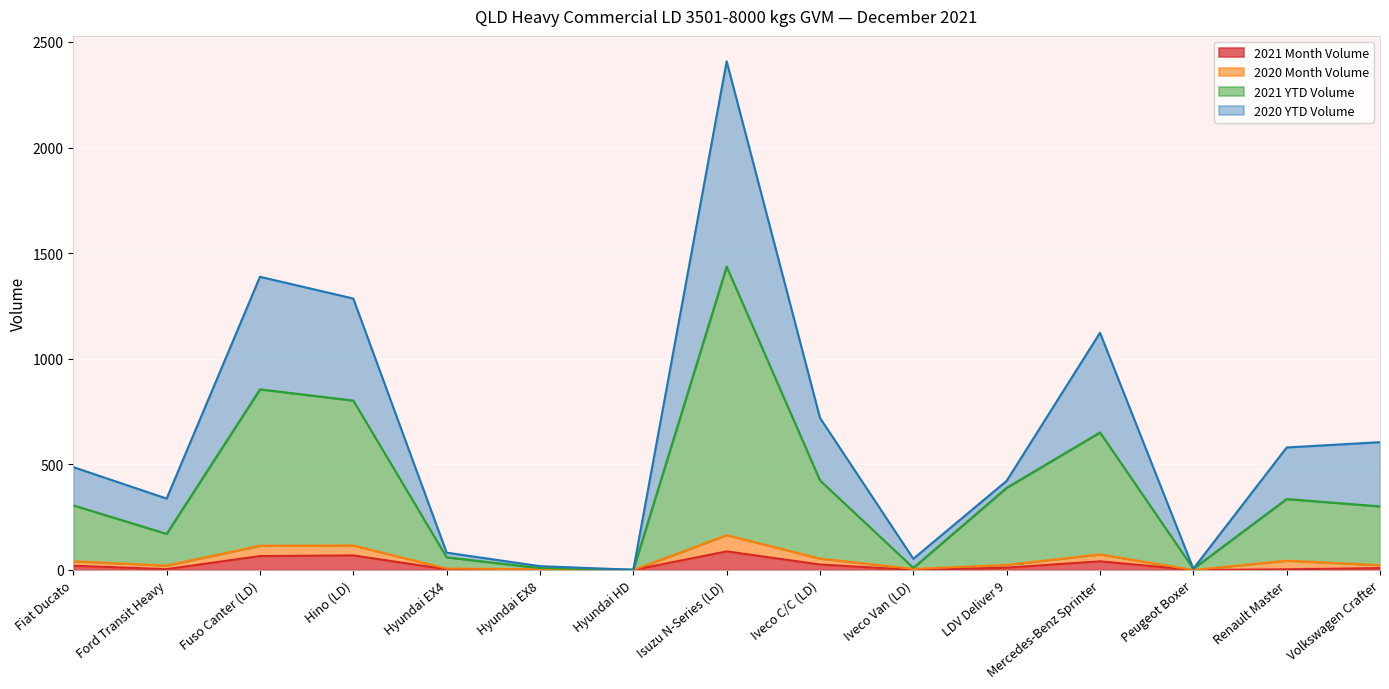

Which label corresponds to the largest value in the chart?

Isuzu N-Series (LD)